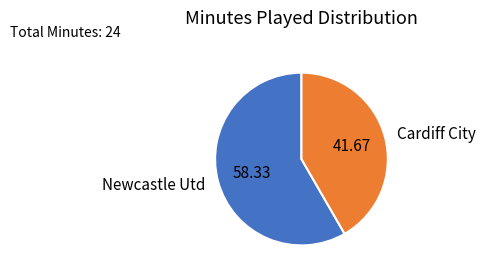

Count the number of slices in the pie.

2